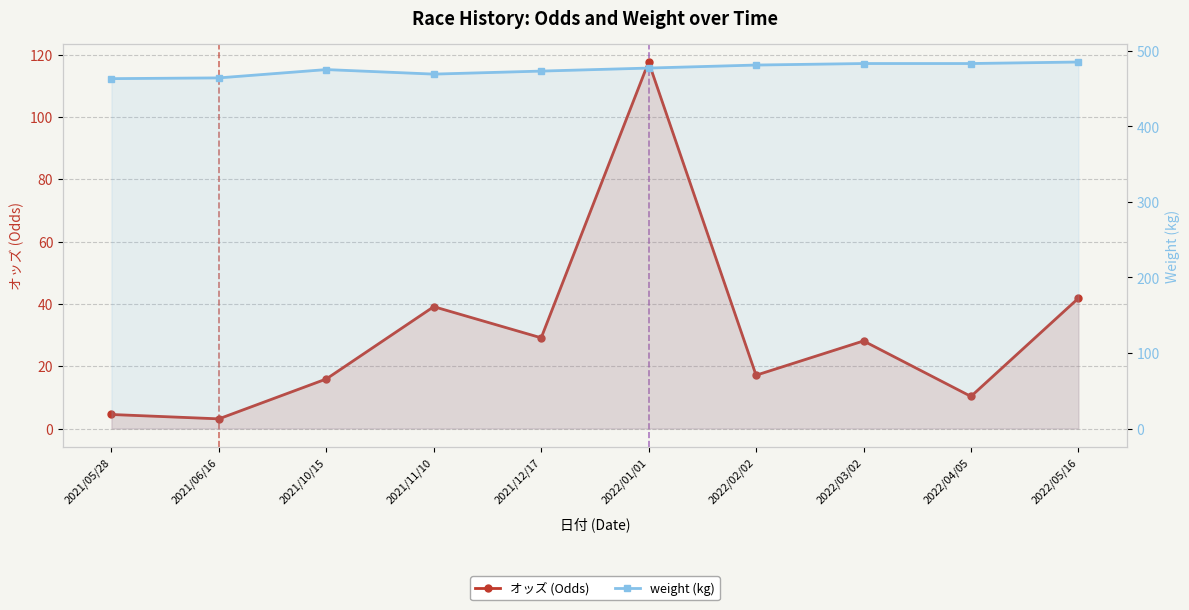

True or false: weight (kg) has more than 1 interior local peaks.

False